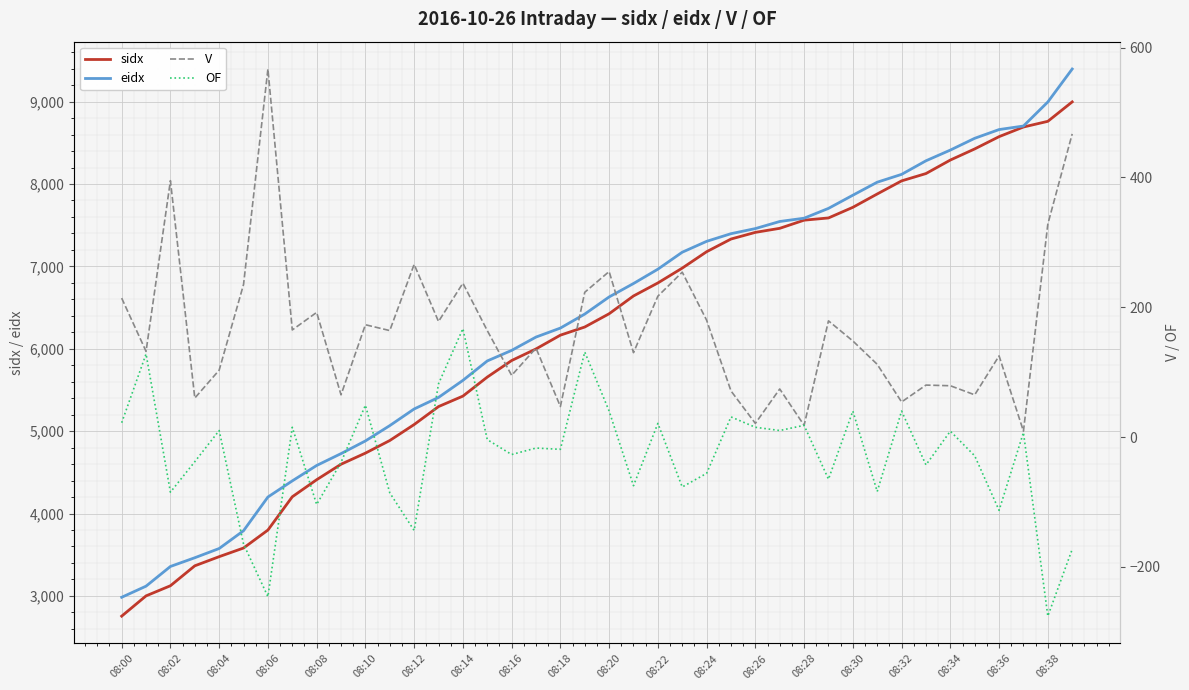

True or false: V and sidx intersect in this chart.

False